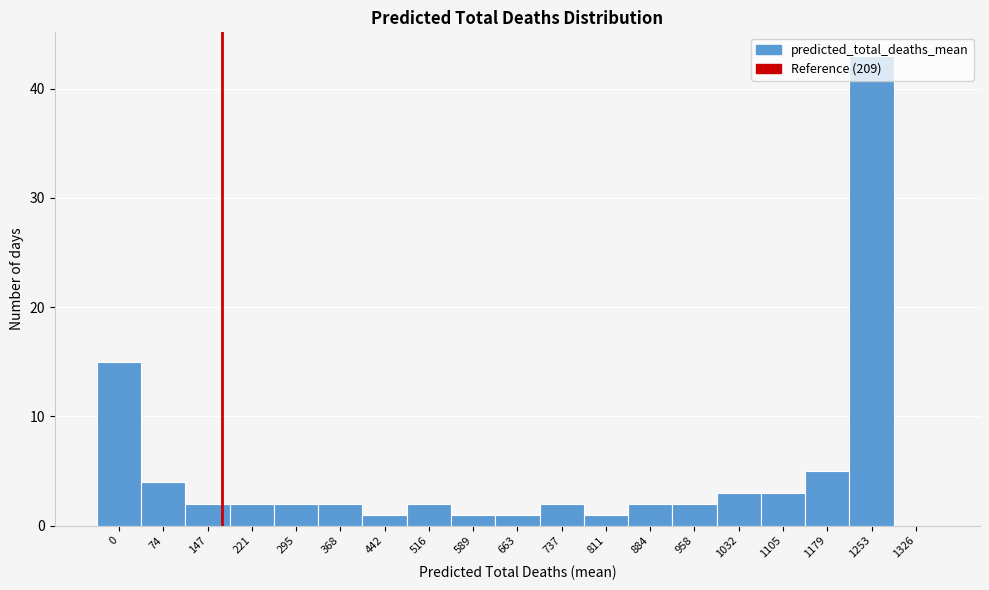

Approximately how many times larger is the value at 1032 compared to 811?

3.0